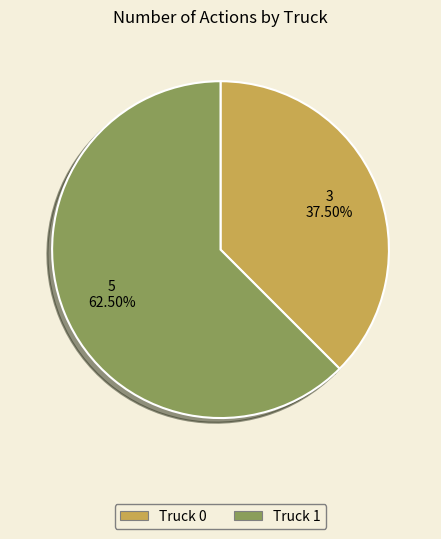

What is the majority slice?

Truck 1